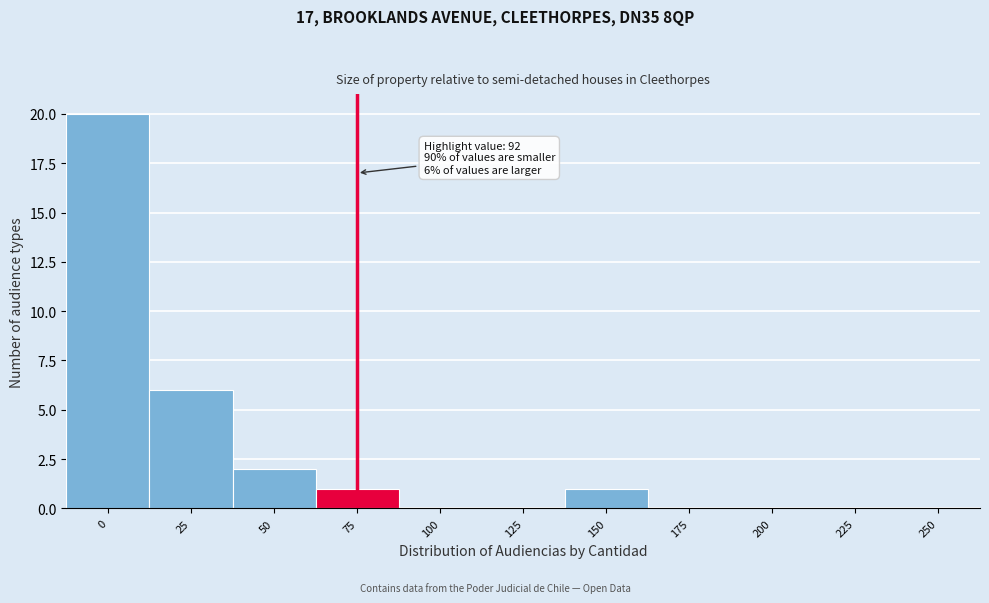

Reading right to left, what are all the values shown in this chart?

250=0	225=0	200=0	175=0	150=1	125=0	100=0	75=1	50=2	25=6	0=20